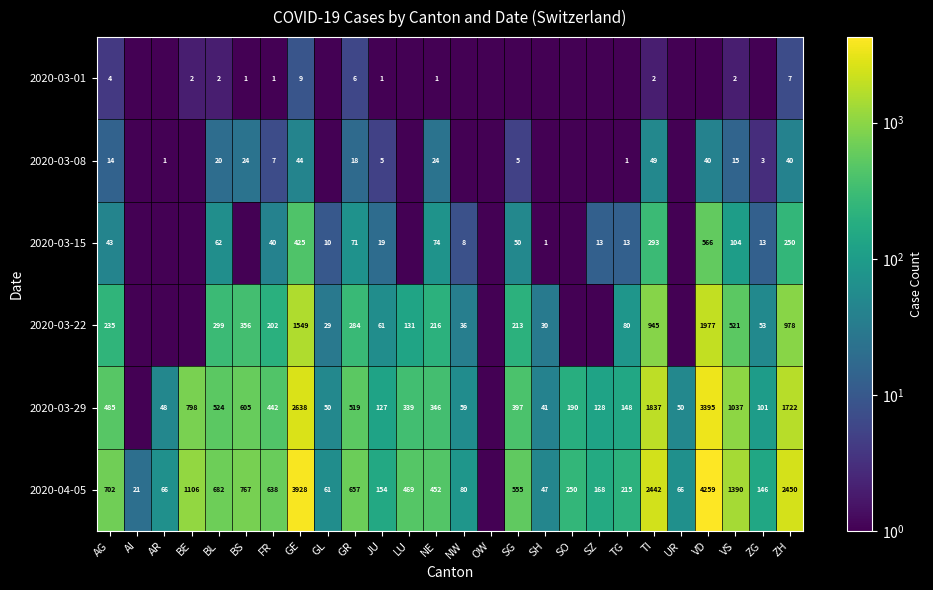

What is the difference between the 2020-04-05 values at AR and LU?

403.0